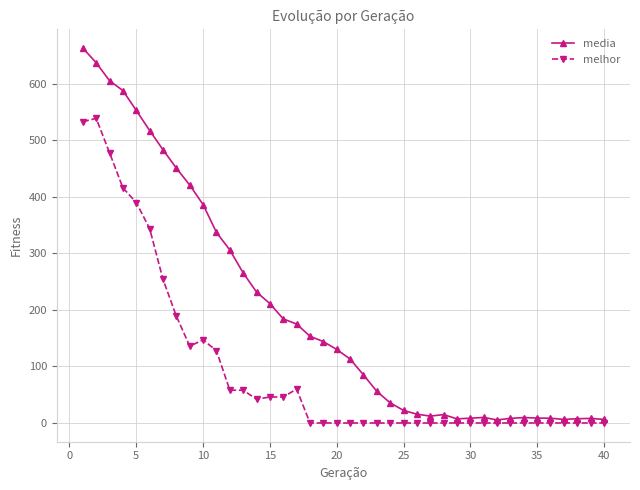

Which series has the largest total across all categories?

media